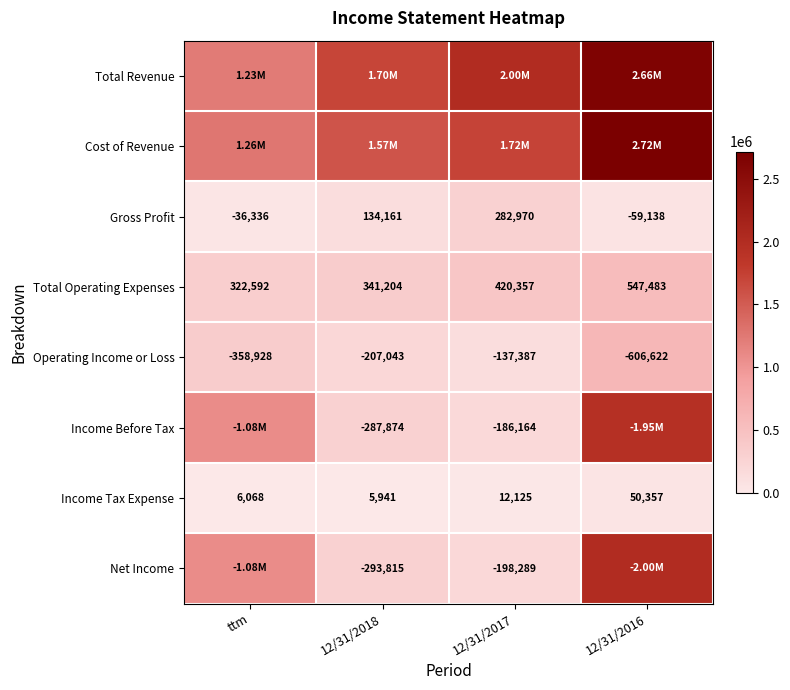

What is the average value of the Income Tax Expense series?

18623